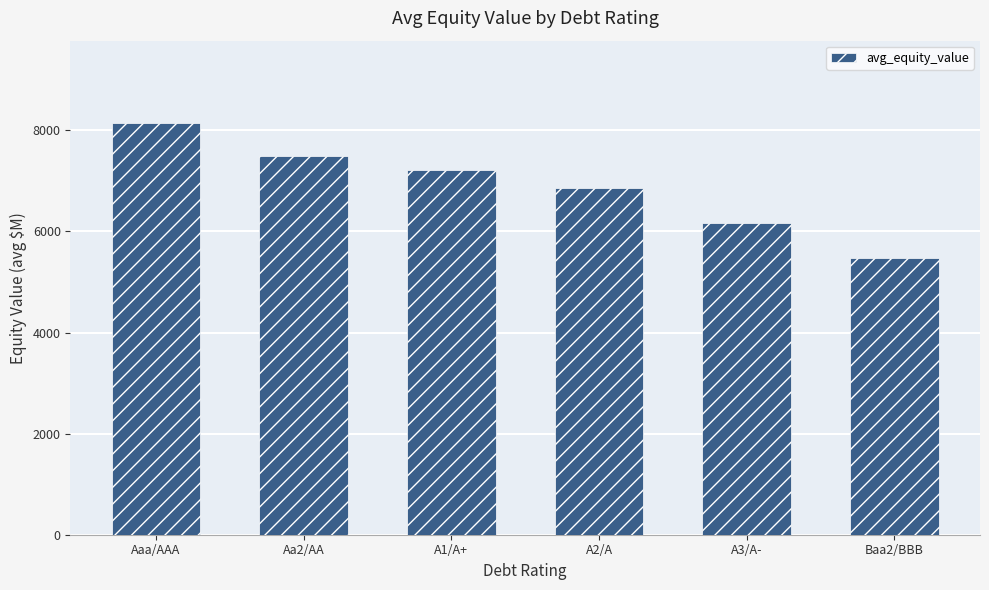

Which category has the lowest value across all series?

Baa2/BBB